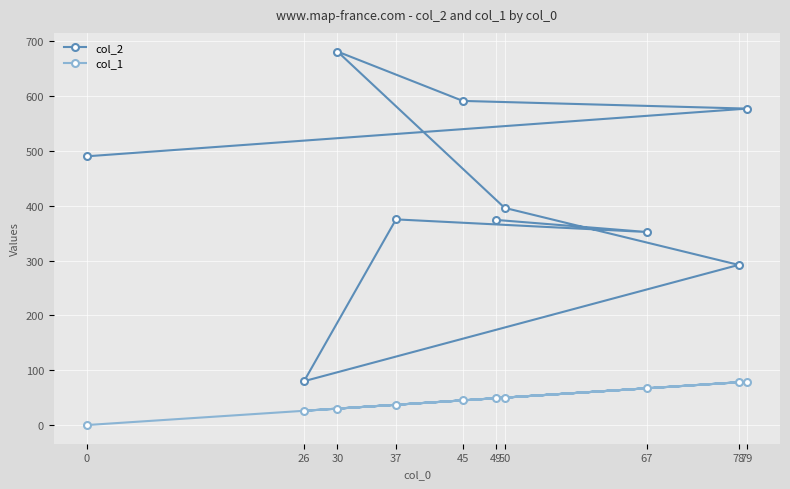

True or false: col_1 and col_2 cross at least once.

False